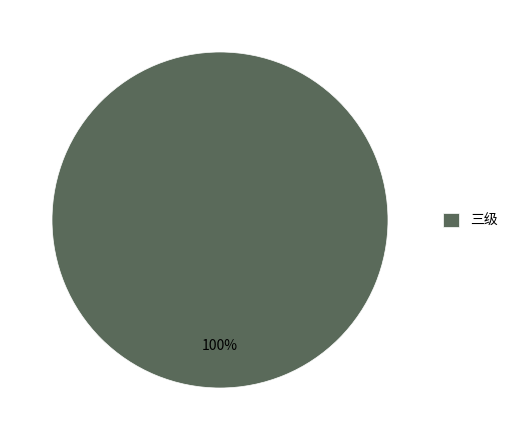

Is 三级 the majority of the pie?

Yes